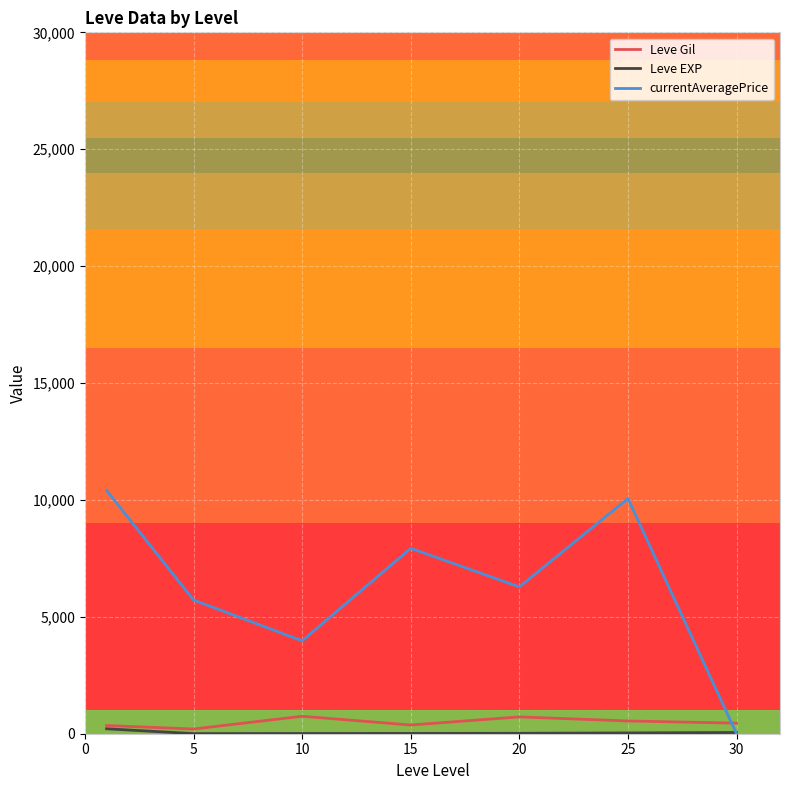

How many lines are shown in the chart?

3